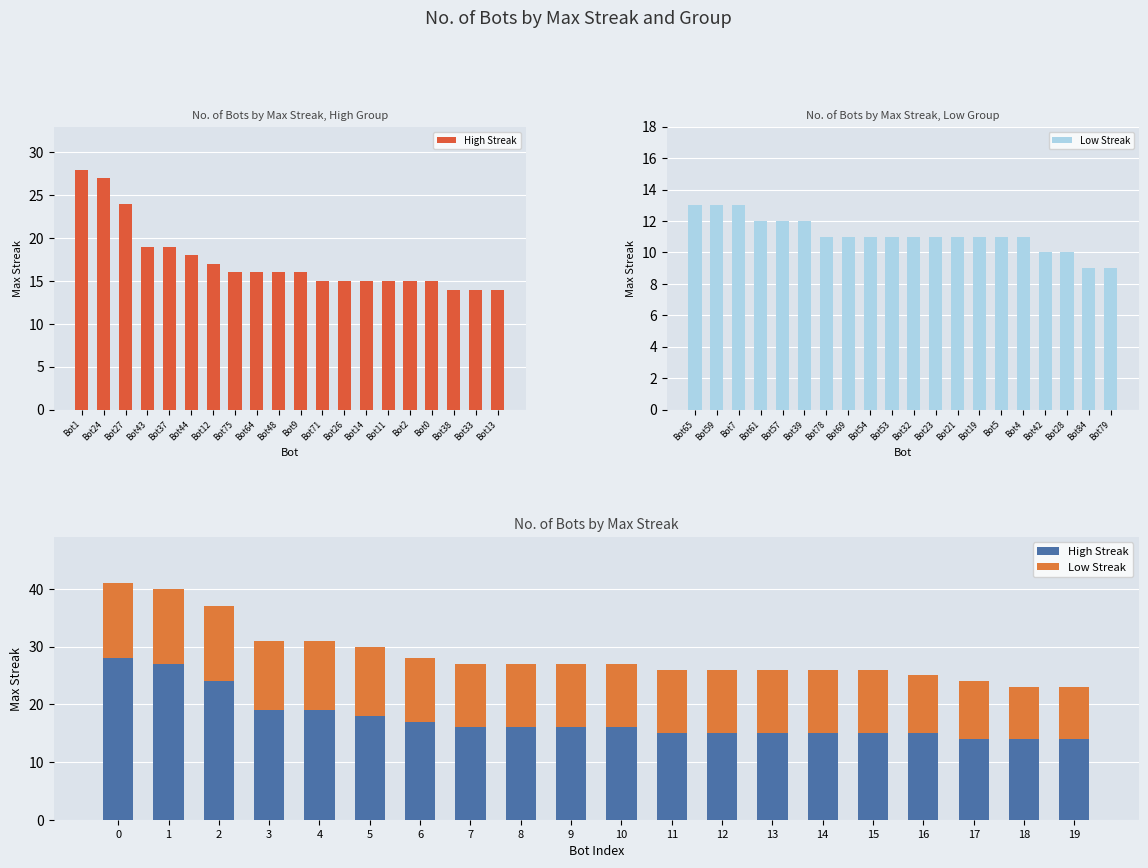

What is the average value of the Low Streak series?

11